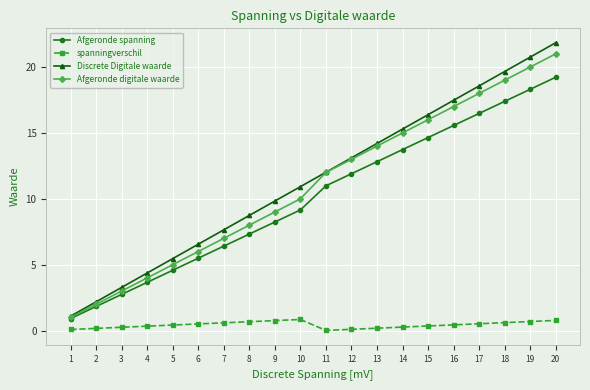

What is the maximum value shown in the chart?

21.8